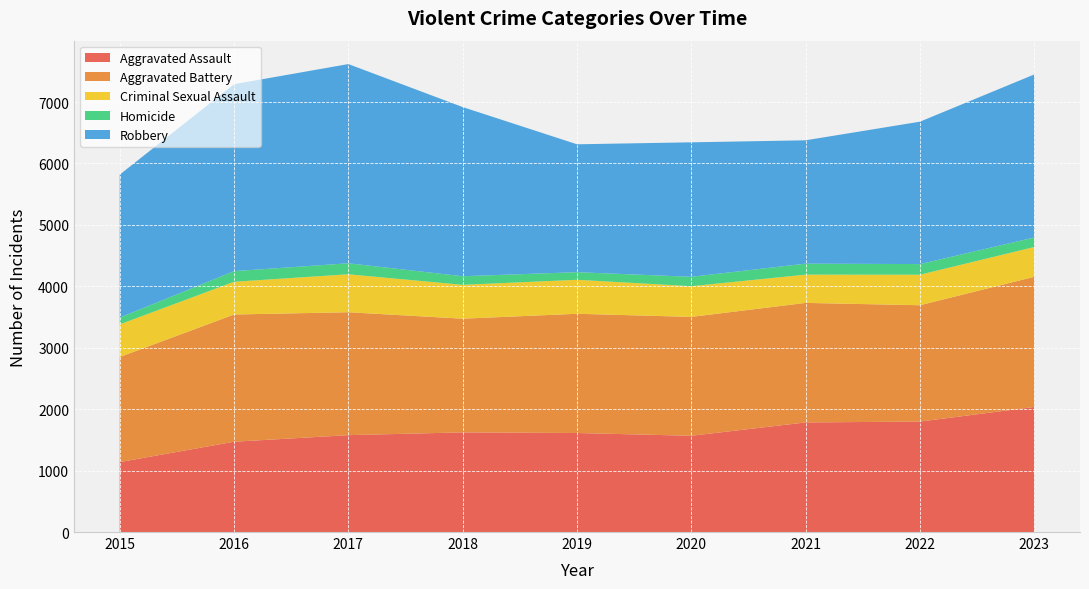

Reading left to right, what are all the values shown in this chart?

Aggravated Assault: 2015=1138	2016=1470	2017=1577	2018=1622	2019=1612	2020=1567	2021=1784	2022=1798	2023=2036
Aggravated Battery: 2015=1711	2016=2071	2017=2001	2018=1851	2019=1941	2020=1935	2021=1946	2022=1894	2023=2119
Criminal Sexual Assault: 2015=531	2016=533	2017=618	2018=551	2019=553	2020=500	2021=460	2022=497	2023=485
Homicide: 2015=111	2016=173	2017=179	2018=140	2019=124	2020=153	2021=179	2022=173	2023=155
Robbery: 2015=2327	2016=3043	2017=3243	2018=2754	2019=2082	2020=2189	2021=2008	2022=2318	2023=2654